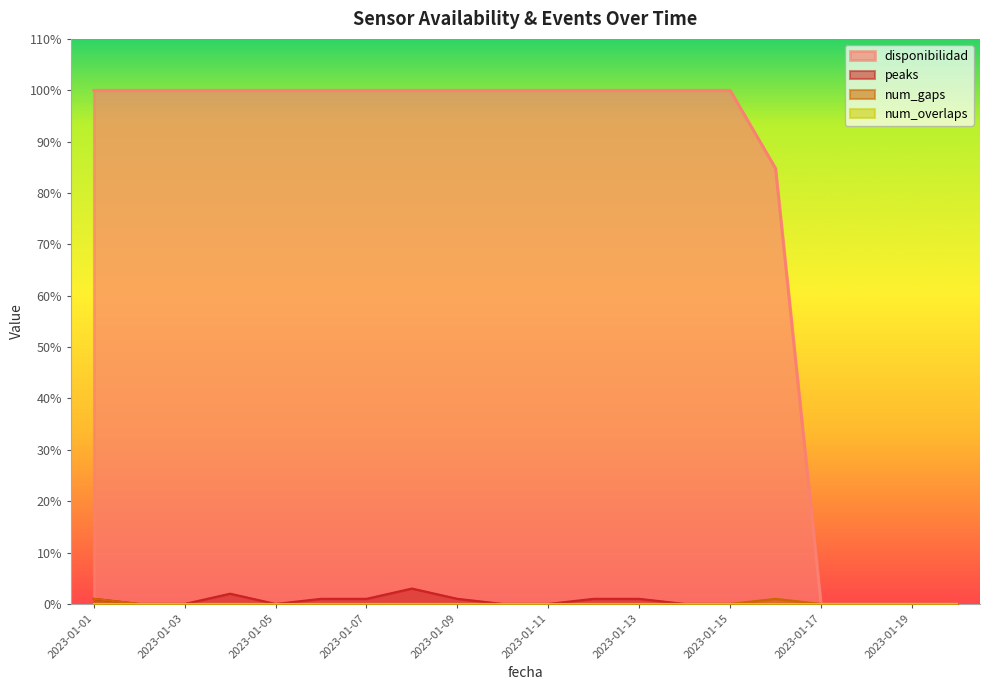

Count the num_gaps values in the range 0 to 1.

20